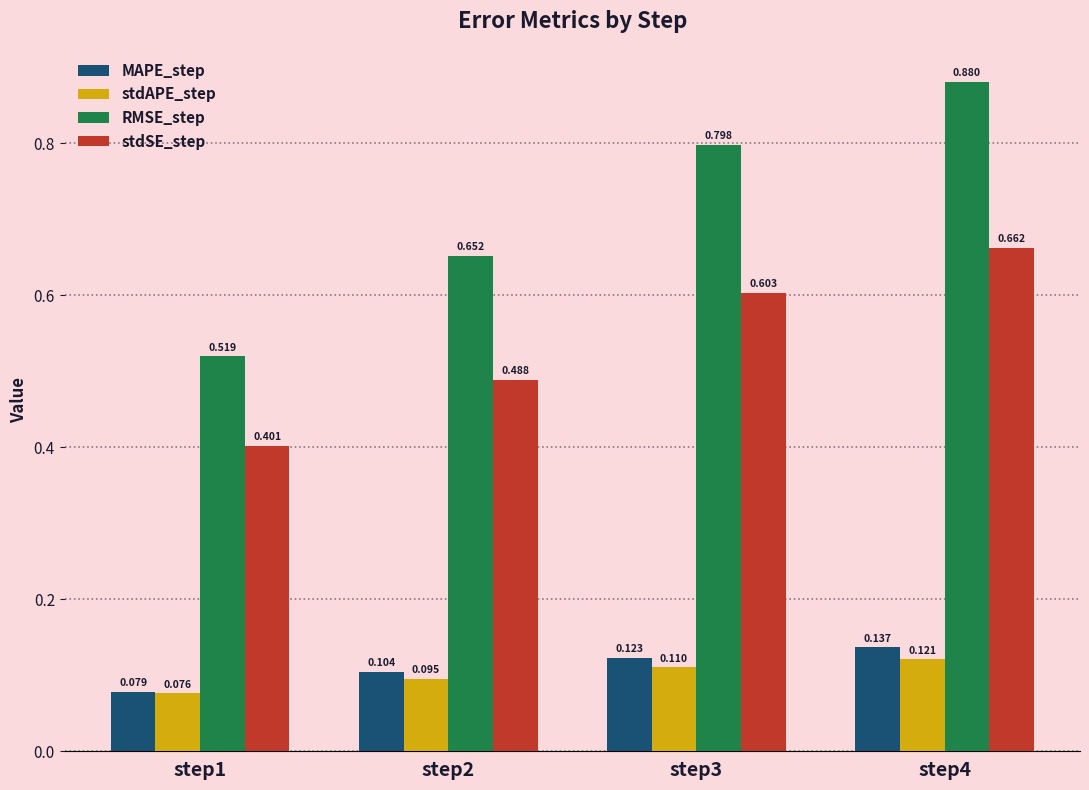

At which label does MAPE_step reach its peak?

step4